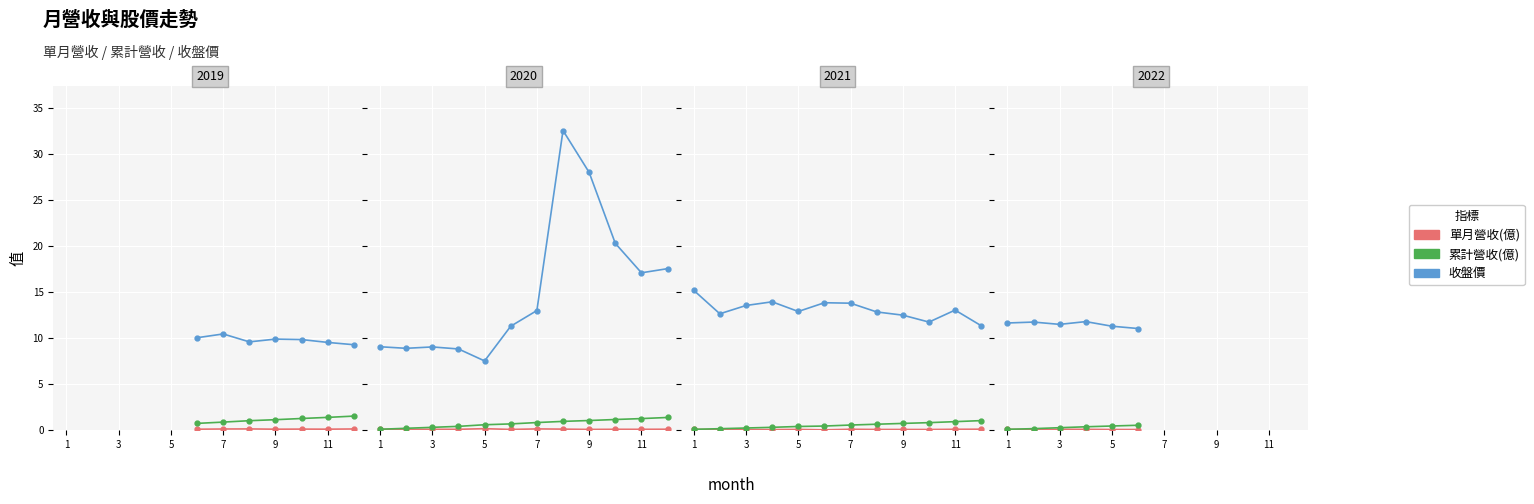

Between 9 and 5, which is larger?

5